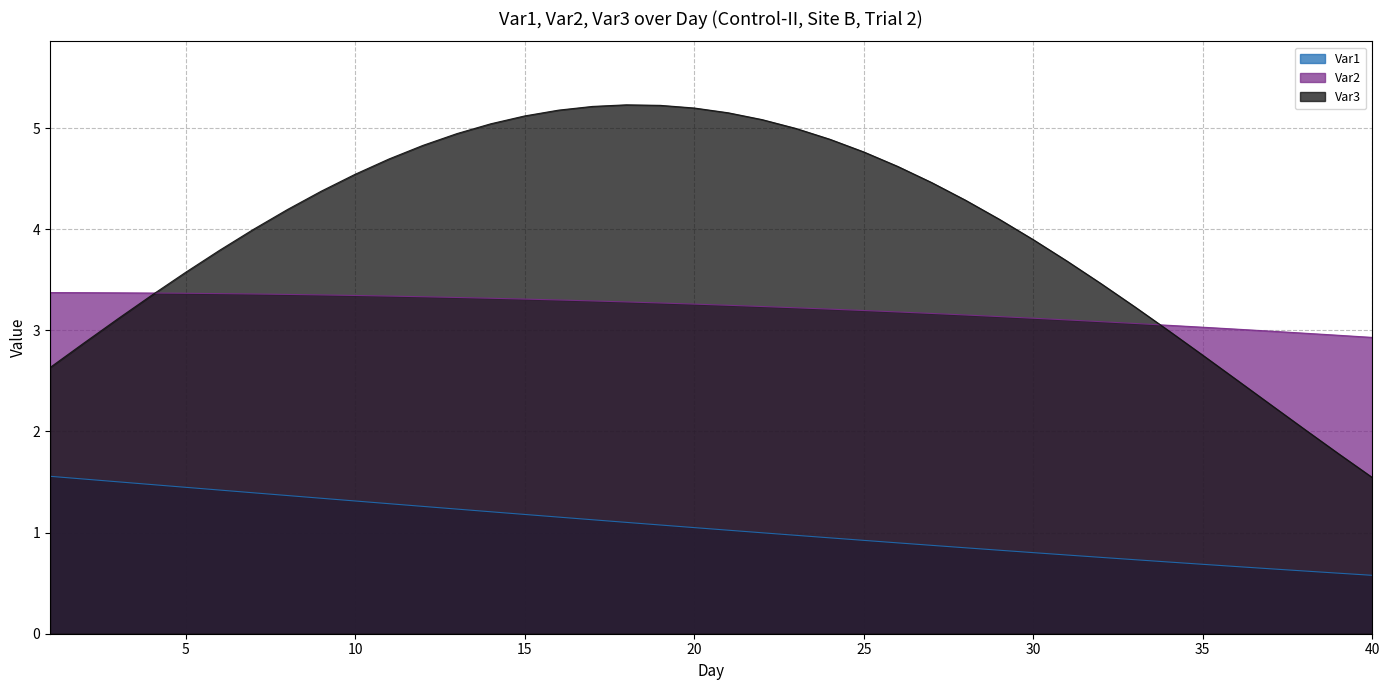

Where does the Var2 series first go above 3?

1